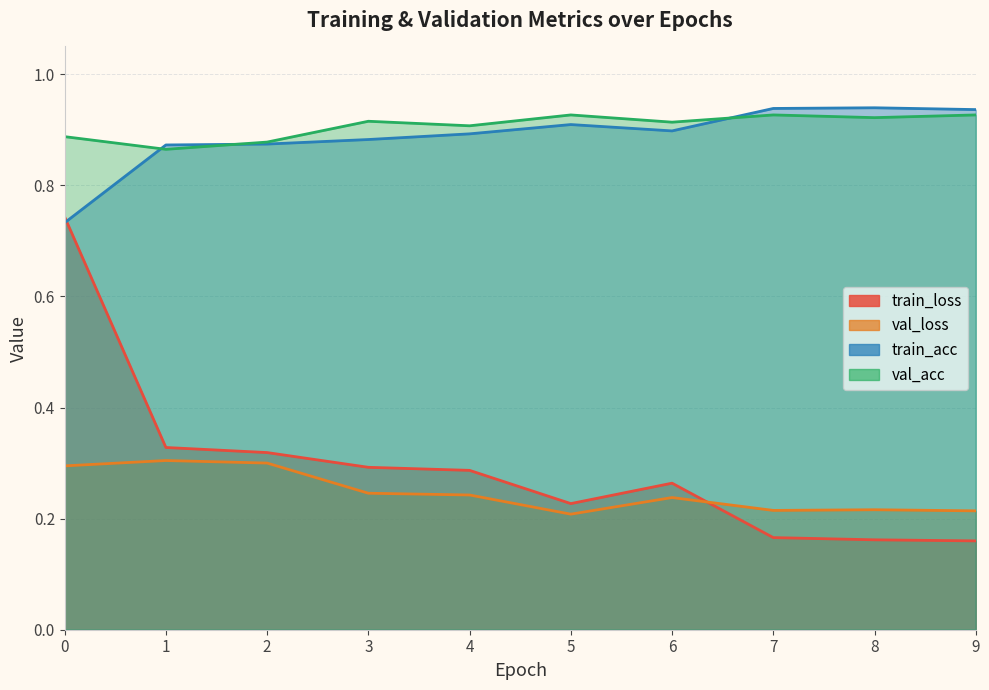

At which label is val_acc closest to 0?

1